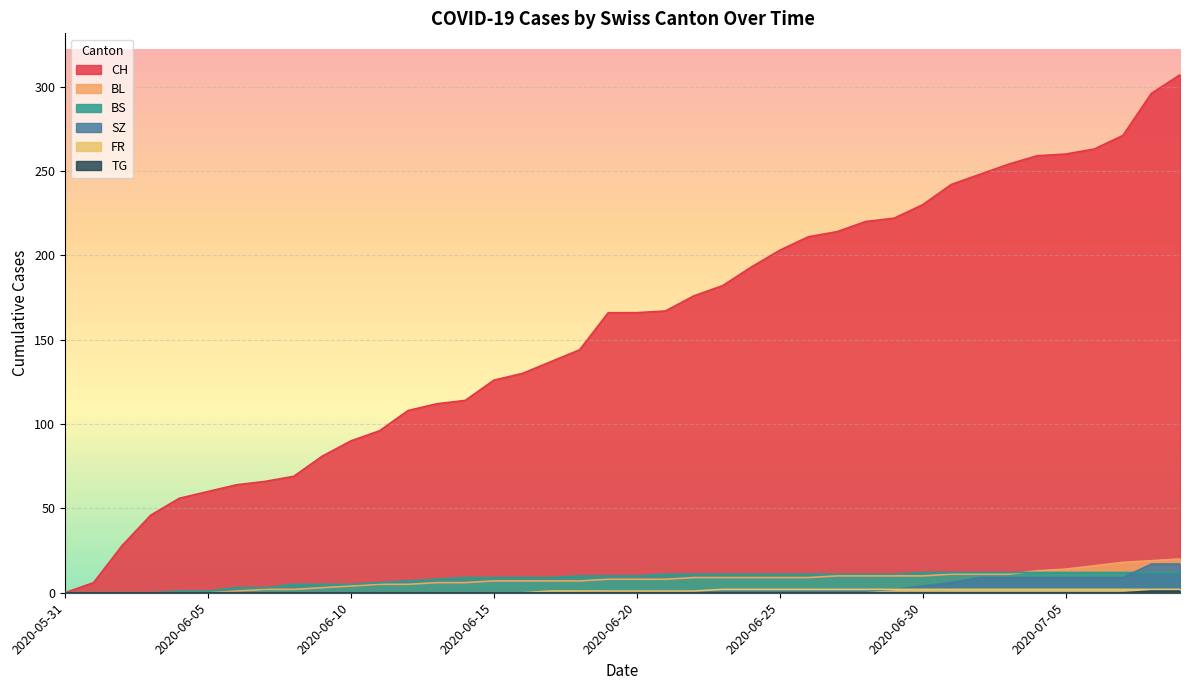

How many distinct data groups are displayed?

6